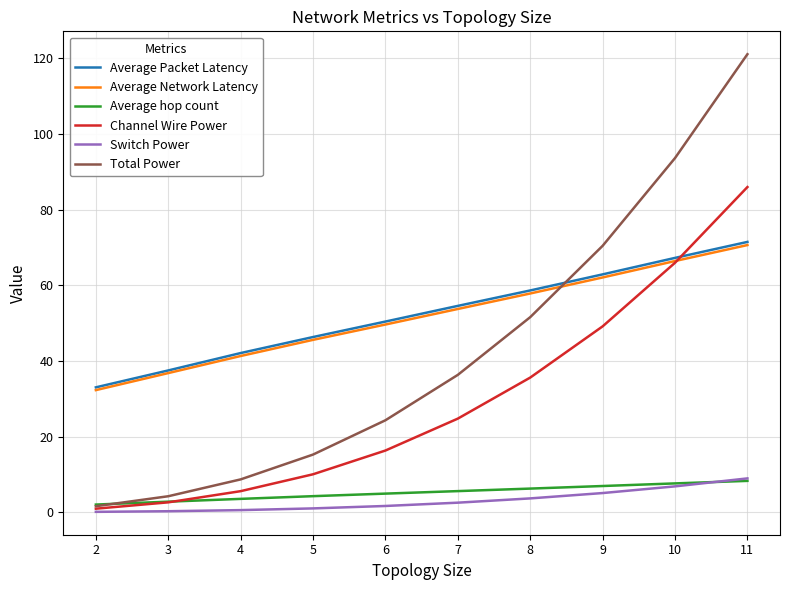

Which series has the largest range (max minus min)?

Total Power